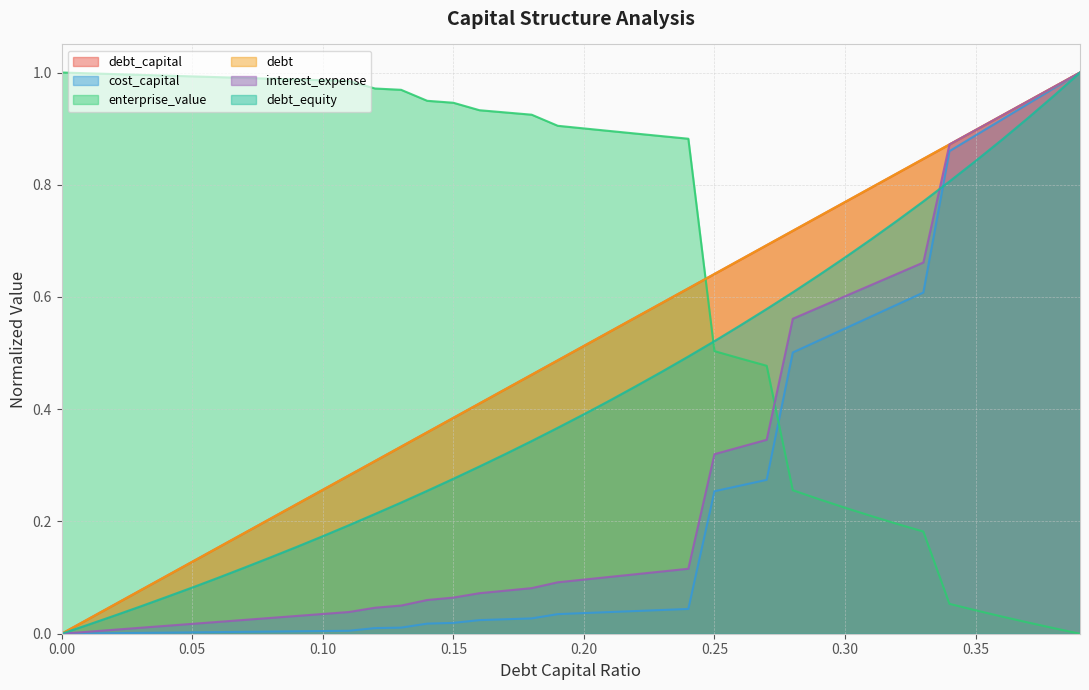

Which has a higher value, 0.35 or 0.29?

0.35